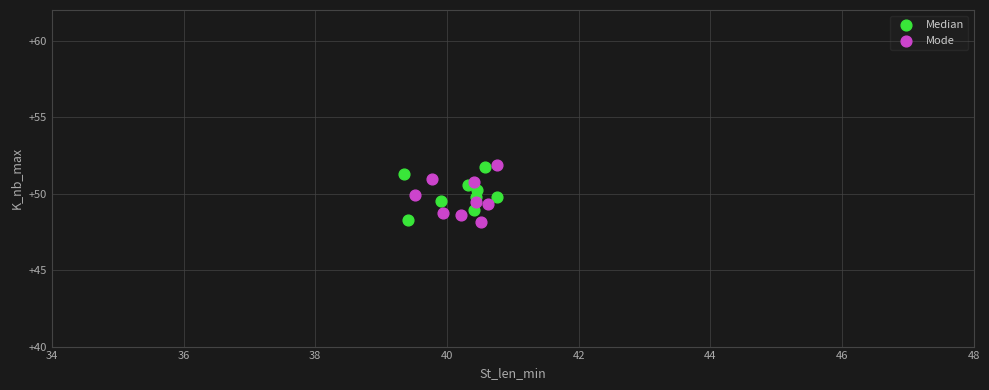

What are all the series names shown in the legend?

Median, Mode